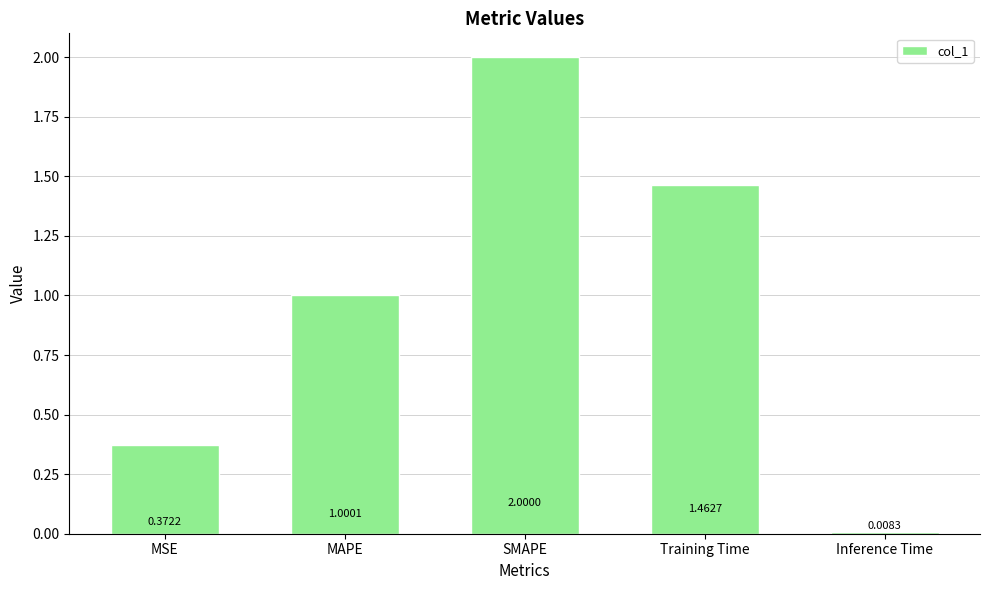

Where does the data first go above 1?

MAPE